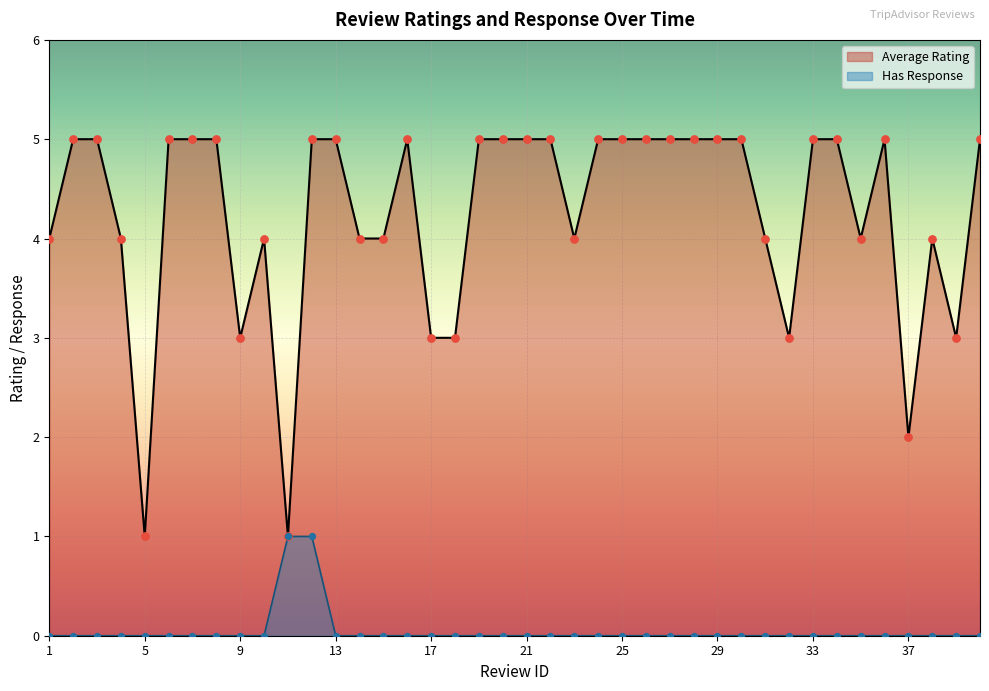

Which series has the largest Y range (max minus min)?

Average Rating